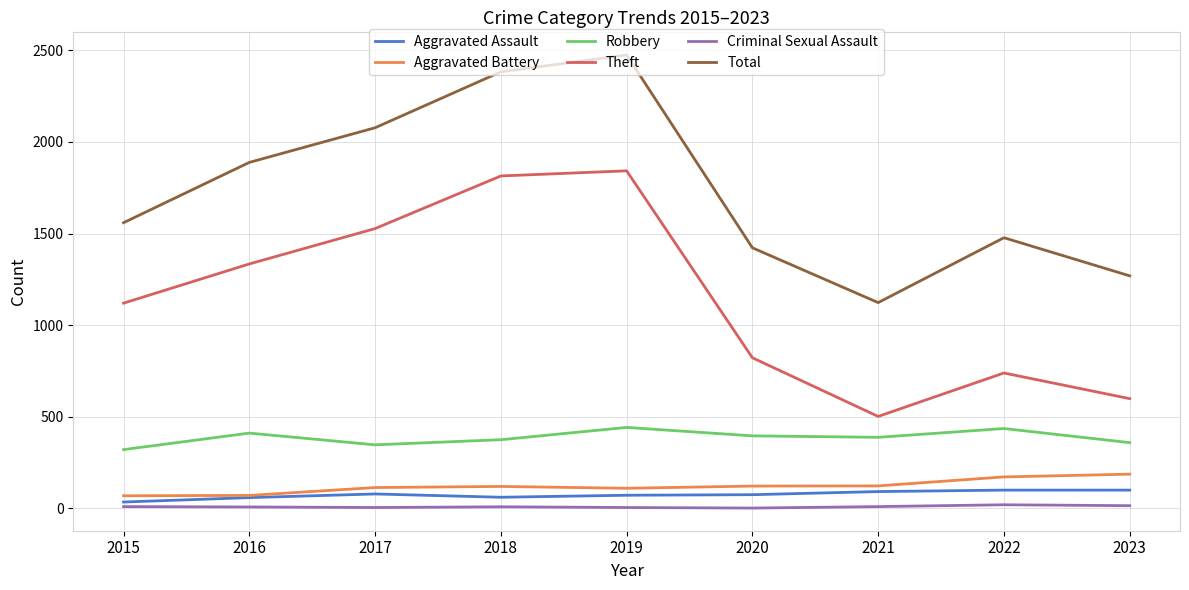

Which series has the widest spread of values?

Total